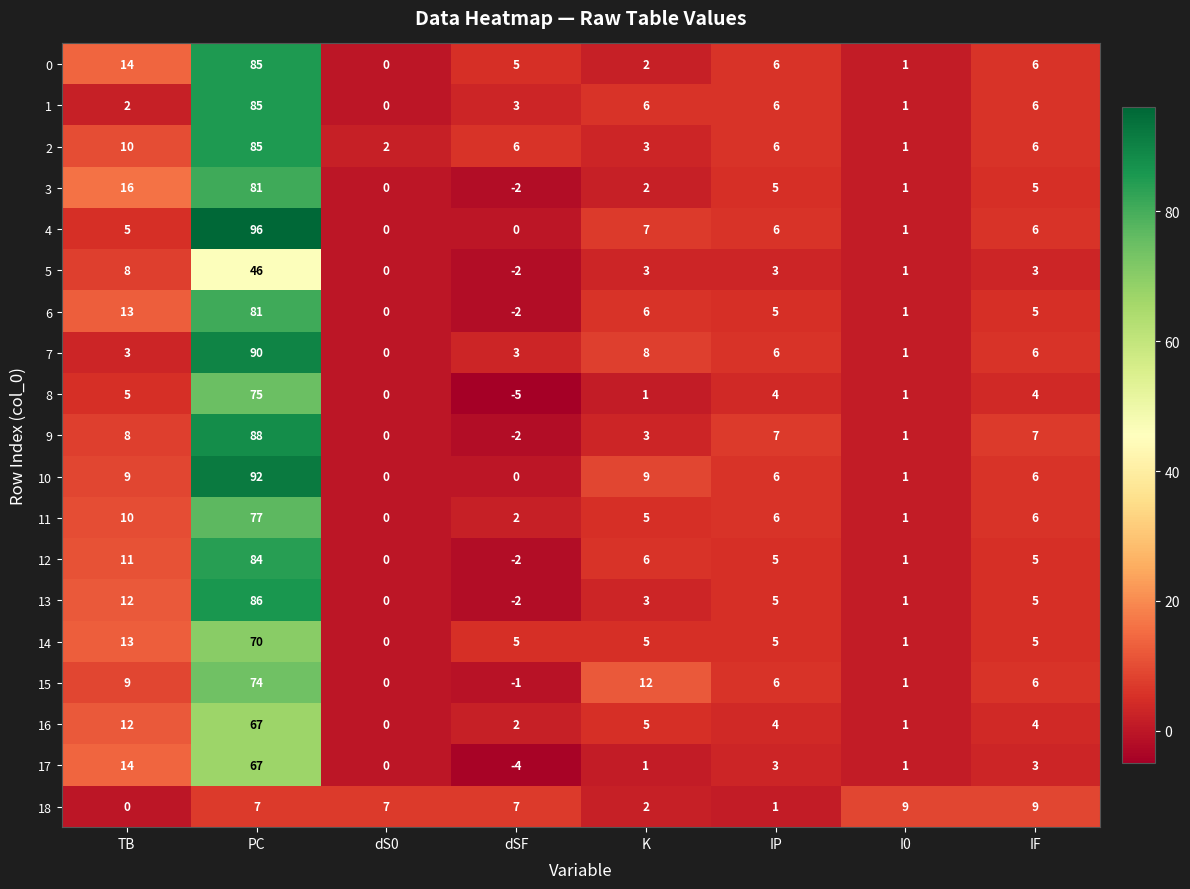

Where is 11 nearest to the value 38?

TB